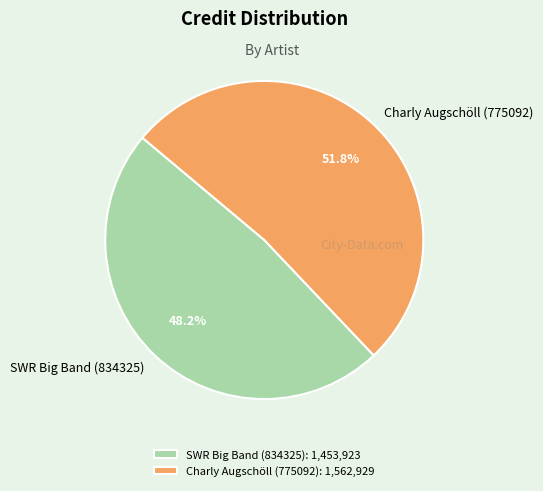

Combined, do SWR Big Band (834325) and Charly Augschöll (775092) account for over 50%?

Yes